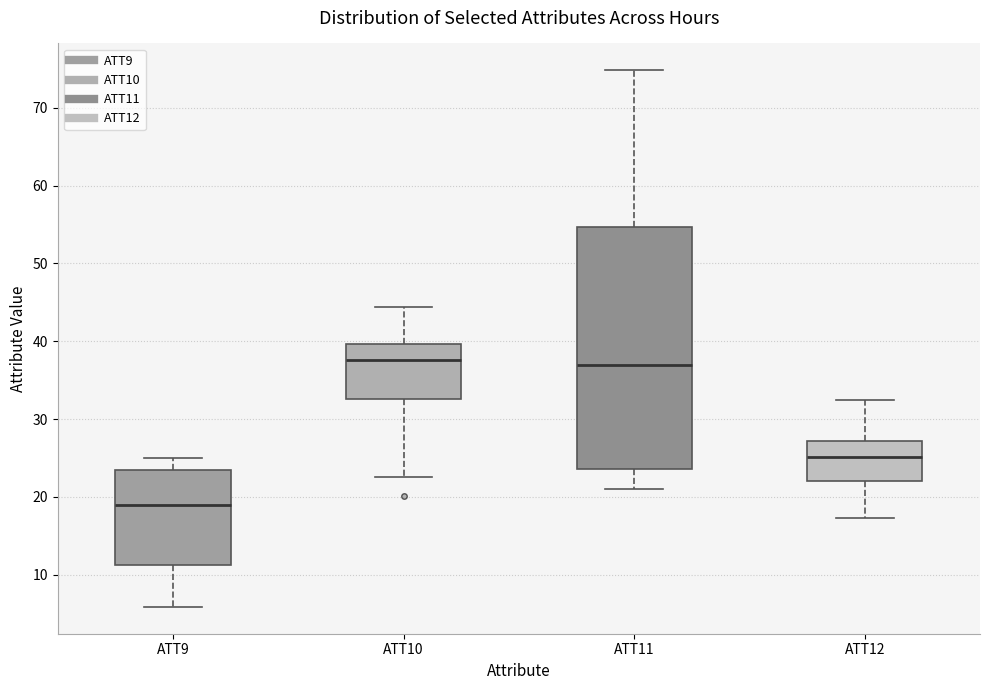

Reading left to right, transcribe this box plot: for each box, give where its median line is, the range the box spans, and where its two whiskers end, as read against the y-axis. The values are not printed on the chart, so give them approximately, as read against the axis.

ATT9: median 19, box 11 to 23, whiskers 6 to 25
ATT10: median 38, box 33 to 40, whiskers 23 to 44
ATT11: median 37, box 24 to 55, whiskers 21 to 75
ATT12: median 25, box 22 to 27, whiskers 17 to 33